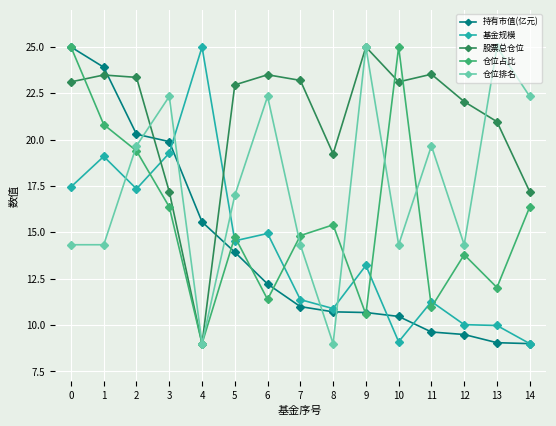

What is the difference between the maximum and minimum values in the 持有市值(亿元) series?

16.0